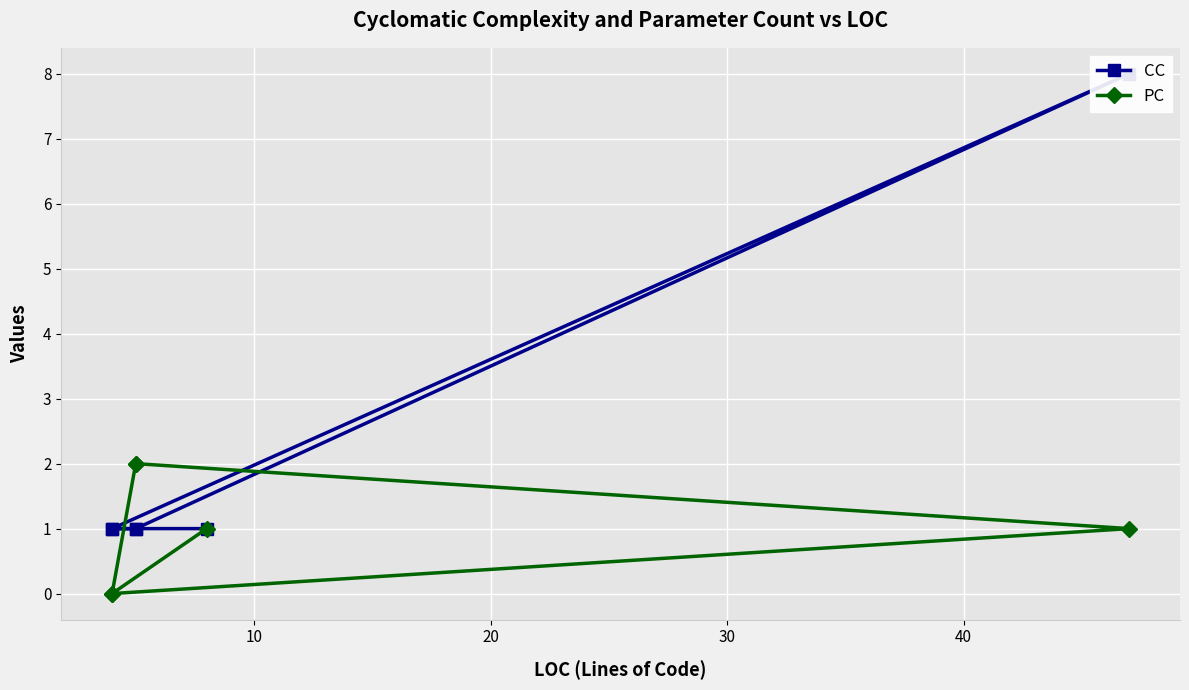

What are all the series names shown in the legend?

CC, PC